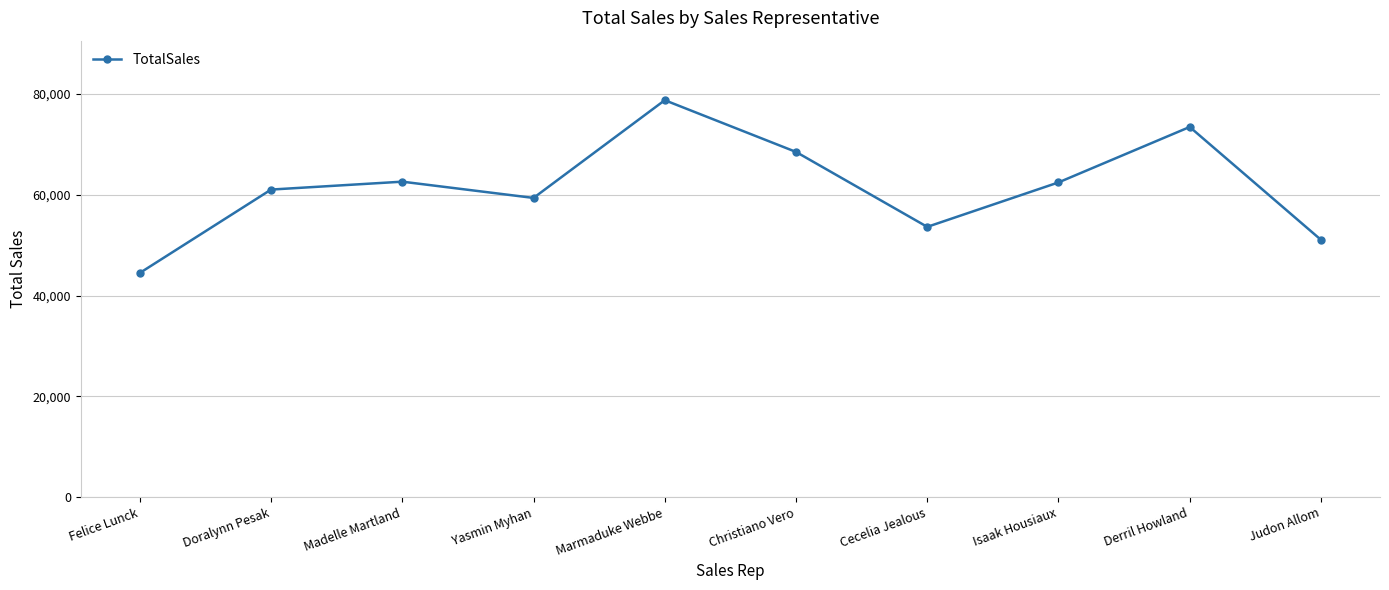

Is it true that the value at Judon Allom is 51067?

True